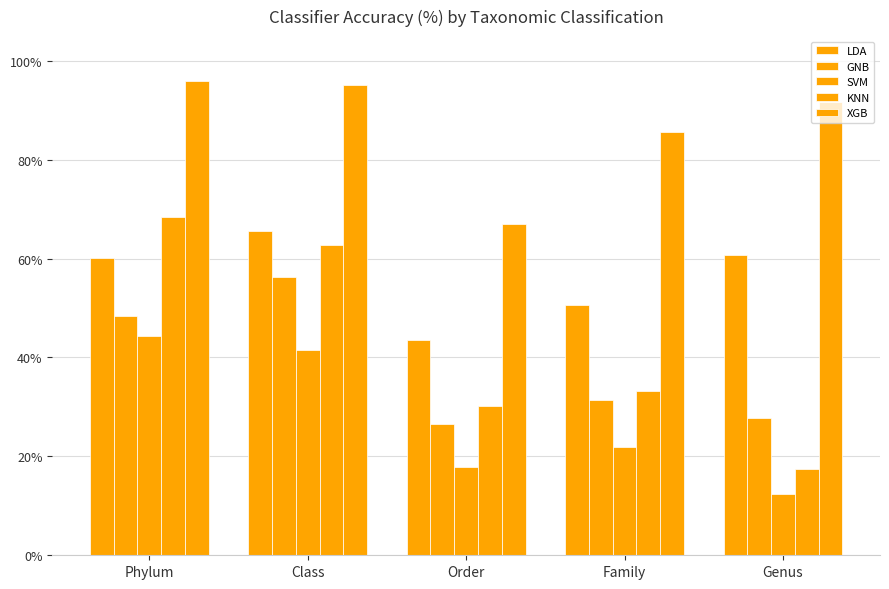

Which series has the largest total across all categories?

XGB